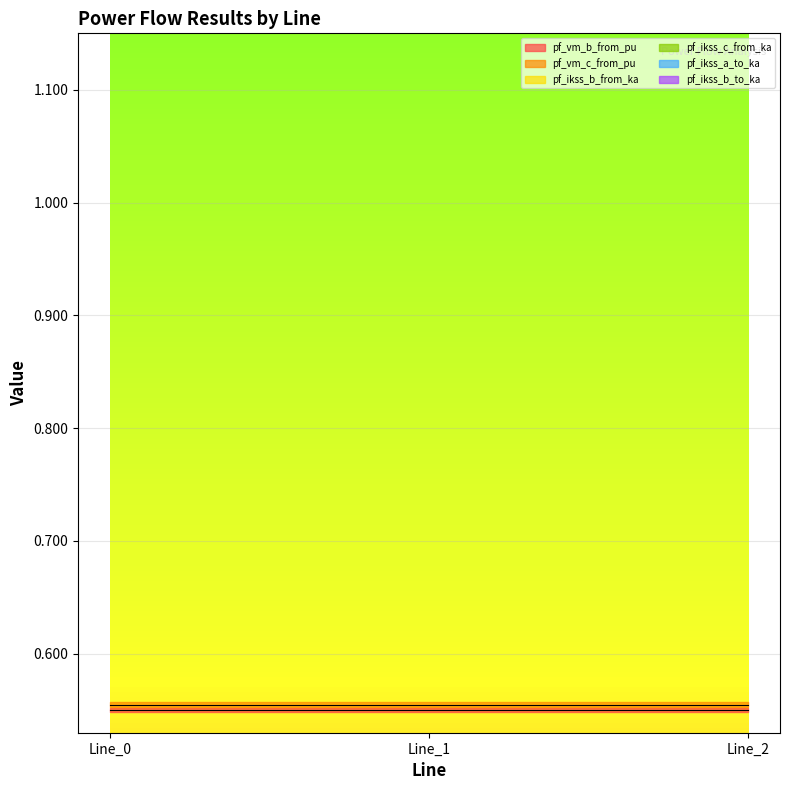

What are all the series names shown in the legend?

pf_vm_b_from_pu, pf_vm_c_from_pu, pf_ikss_b_from_ka, pf_ikss_c_from_ka, pf_ikss_a_to_ka, pf_ikss_b_to_ka